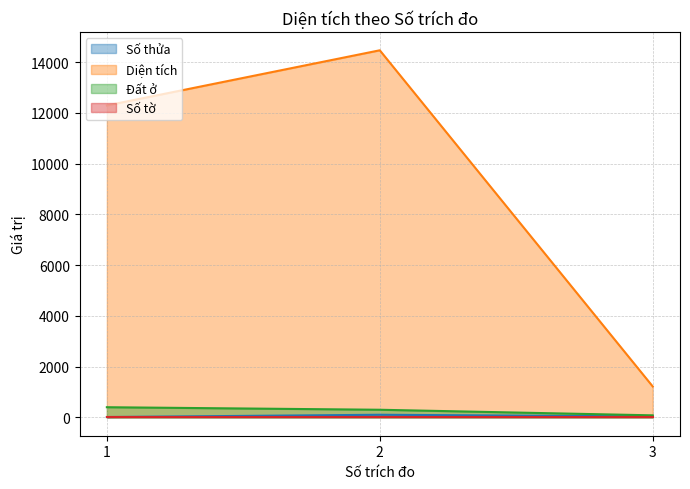

How many lines are shown in the chart?

4